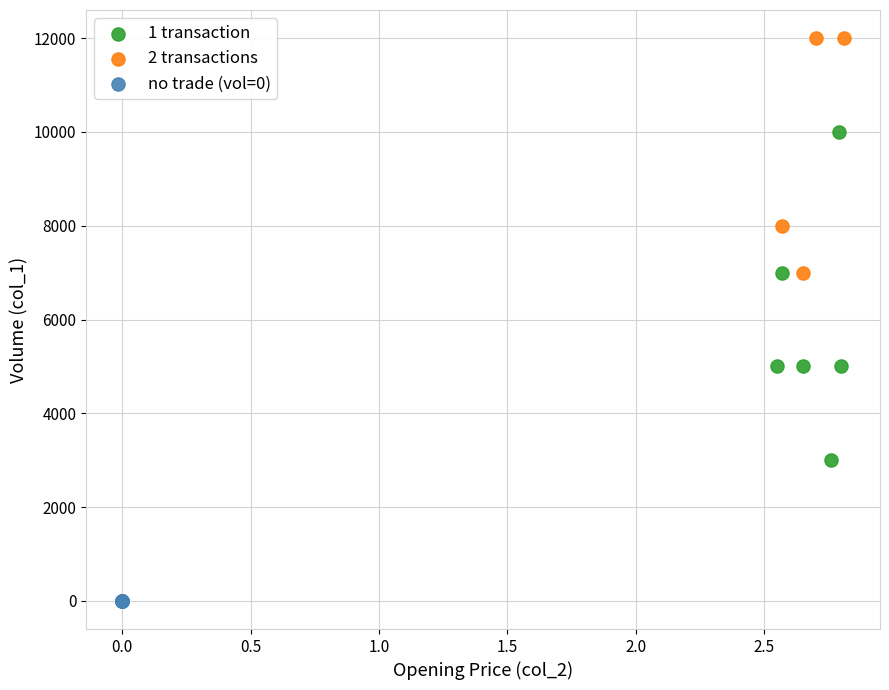

What are all the series names shown in the legend?

1 transaction, 2 transactions, no trade (vol=0)